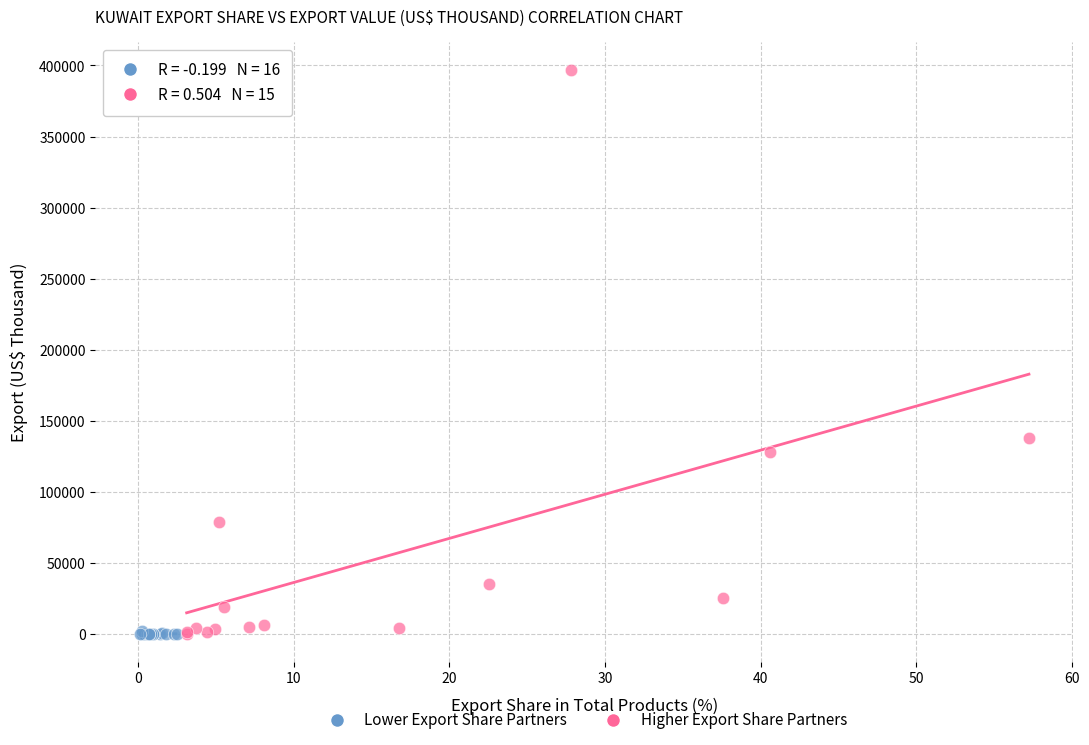

Which series contains the highest Y value?

Higher Export Share Partners